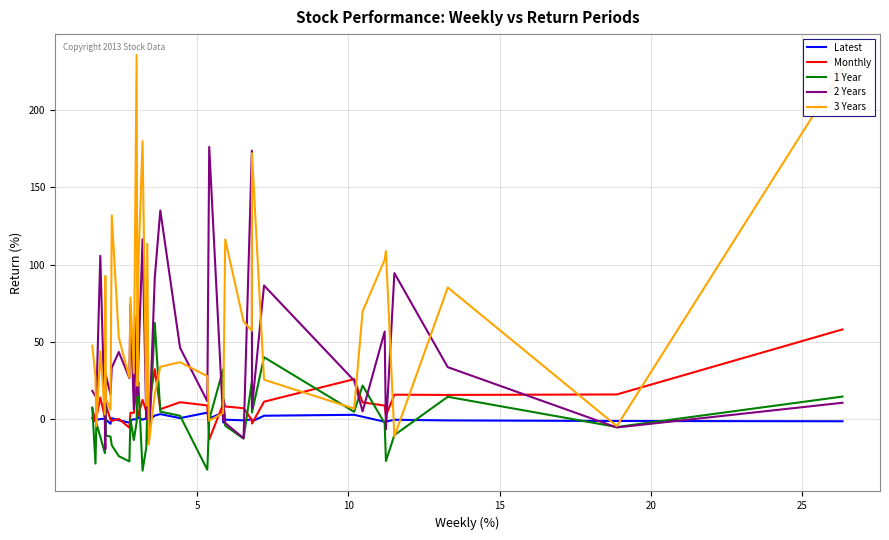

Which series has the largest total across all categories?

3 Years